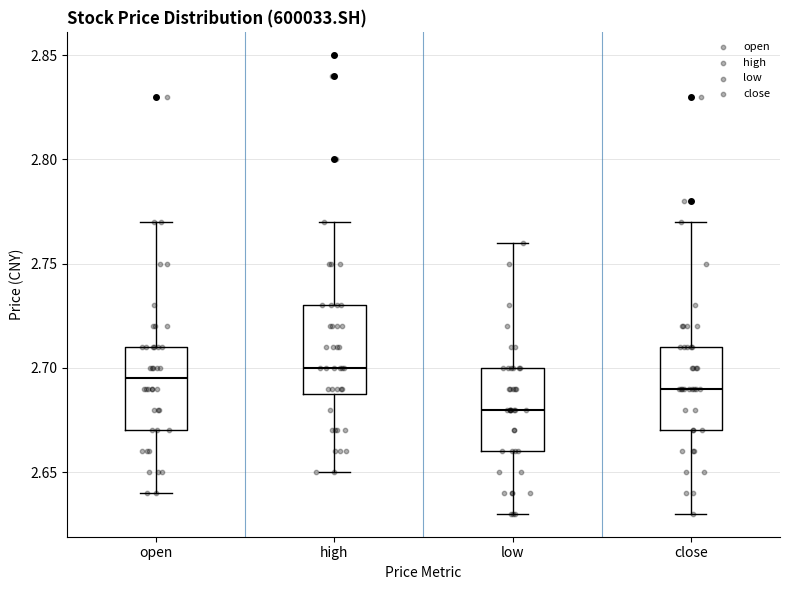

Which box's median line is the lowest?

low